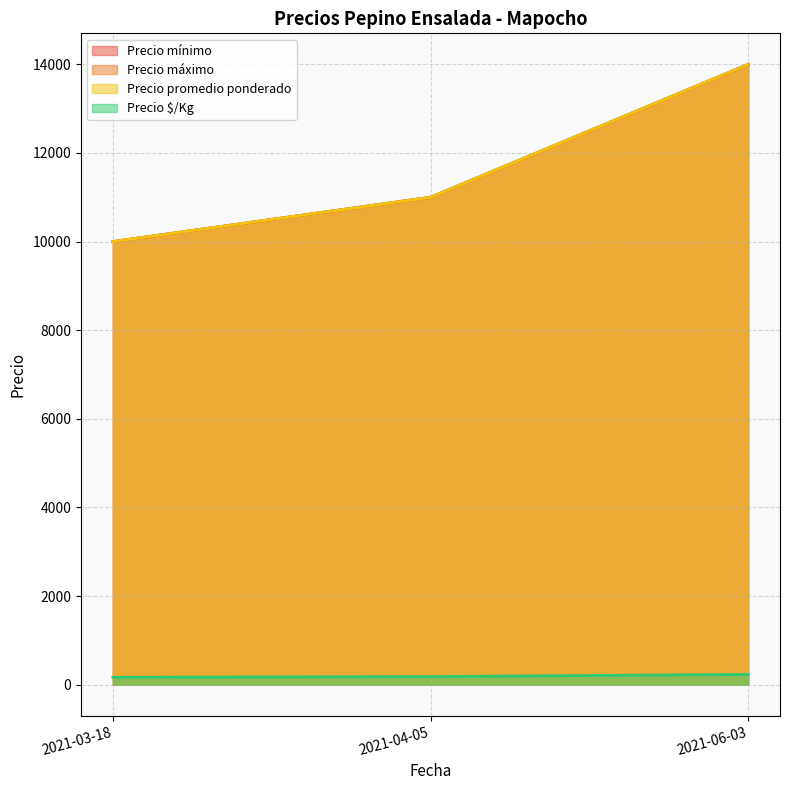

Reading left to right, transcribe all the data shown in this chart.

Precio mínimo: 10000	11000	14000
Precio máximo: 10000	11000	14000
Precio promedio ponderado: 10000	11000	14000
Precio $/Kg: 167	183	233